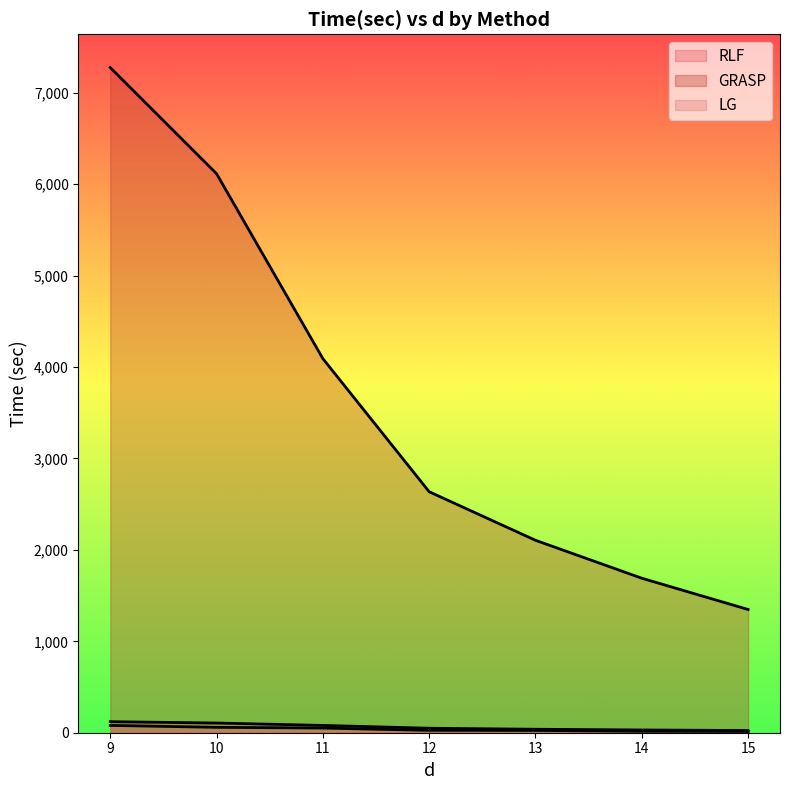

True or false: GRASP and LG cross at least once.

False